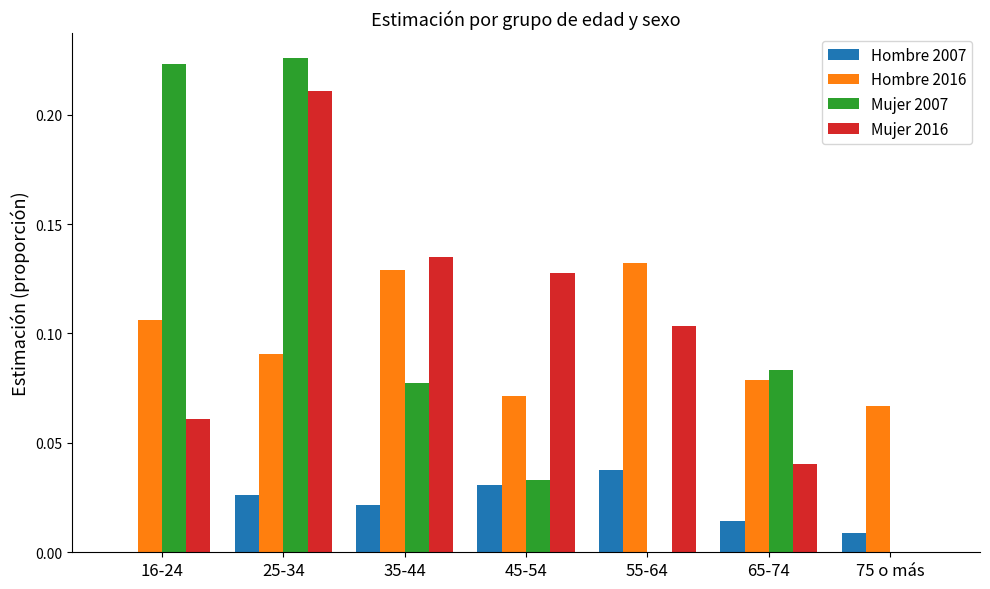

True or false: Hombre 2007 has a value of 0.0 at 25-34.

True